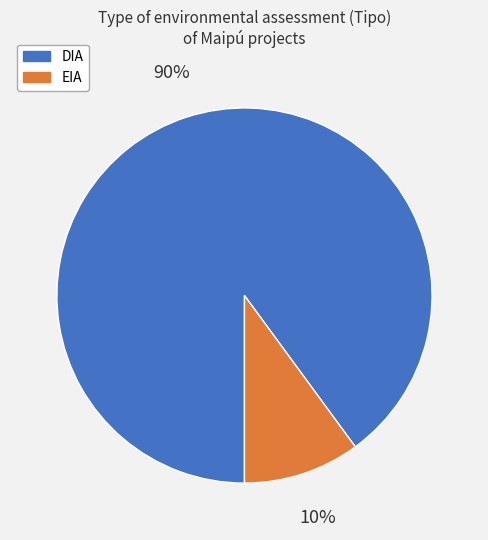

Is it true that EIA is 20% of the pie?

False